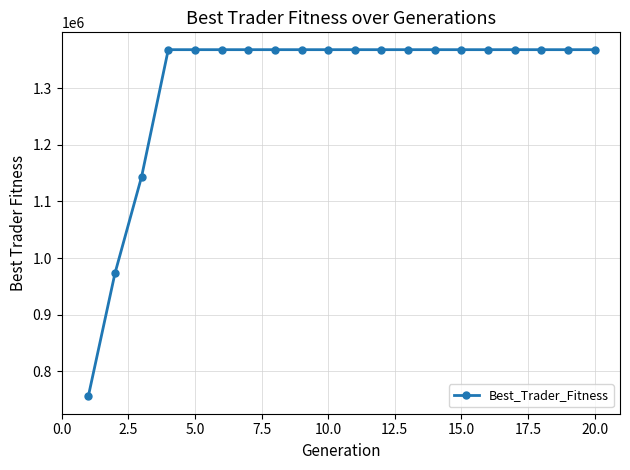

What is the average value?

1306877.5